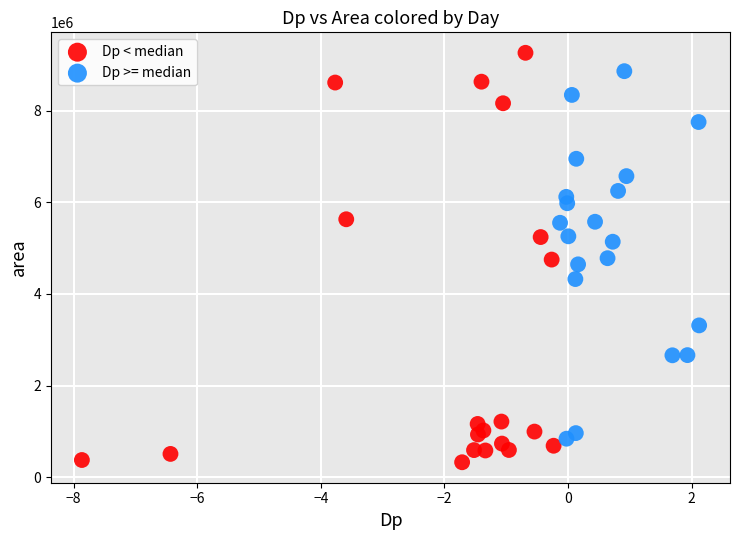

Which series reaches the minimum Y coordinate?

Dp < median